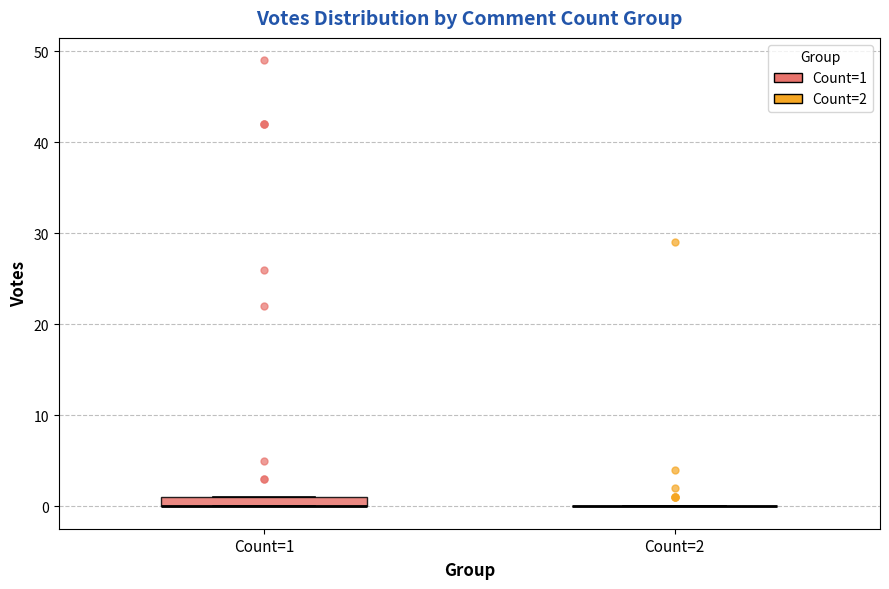

Which box is the tallest, from its lower edge to its upper edge?

Count=1